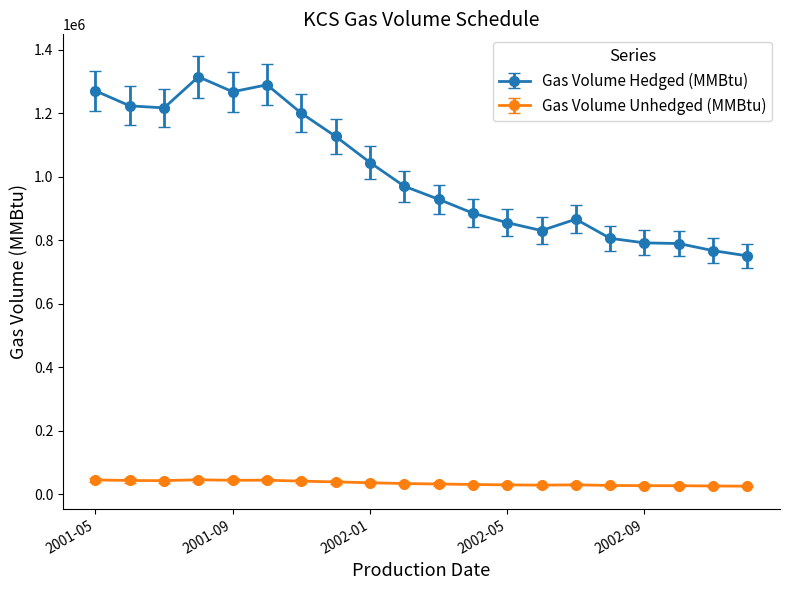

Which series has the largest range (max minus min)?

Gas Volume Hedged (MMBtu)